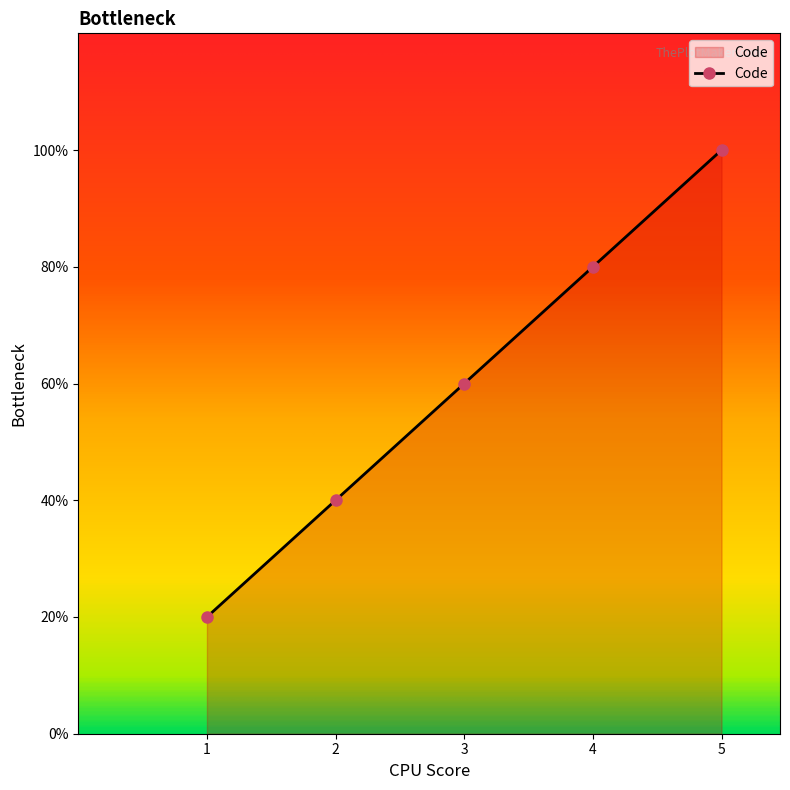

Does the chart have visible grid lines?

No